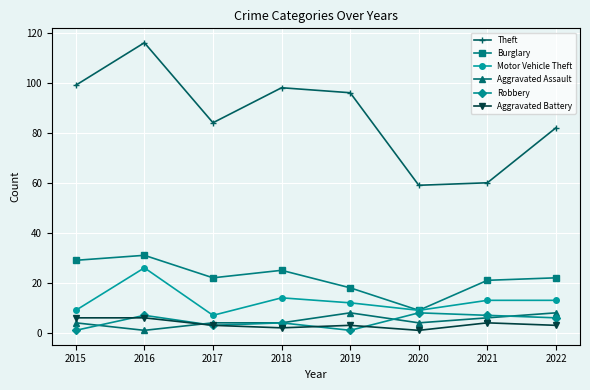

What are all the series names shown in the legend?

Theft, Burglary, Motor Vehicle Theft, Aggravated Assault, Robbery, Aggravated Battery